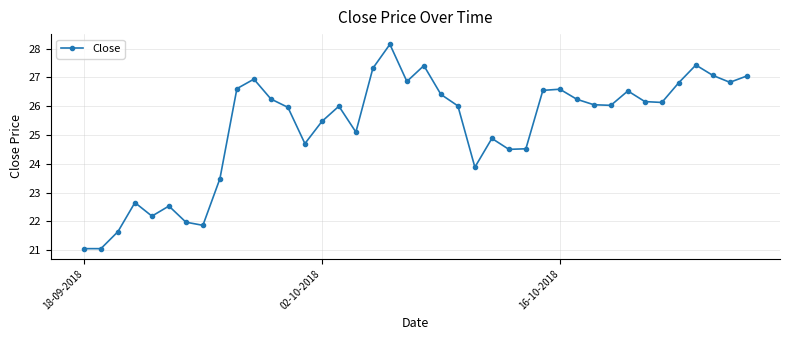

What is the difference between the second highest and second lowest values?

6.4